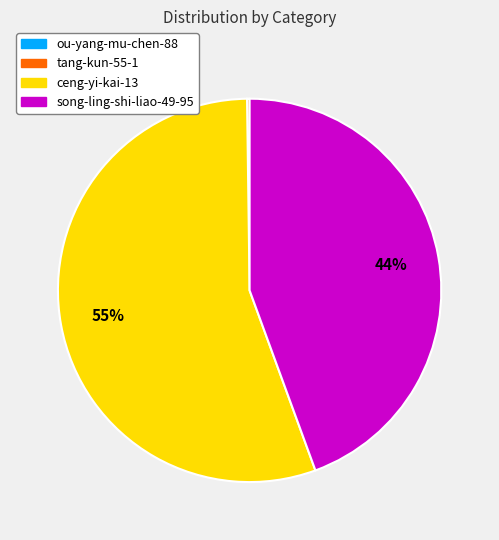

To the nearest percent, what is the average slice percentage?

33%